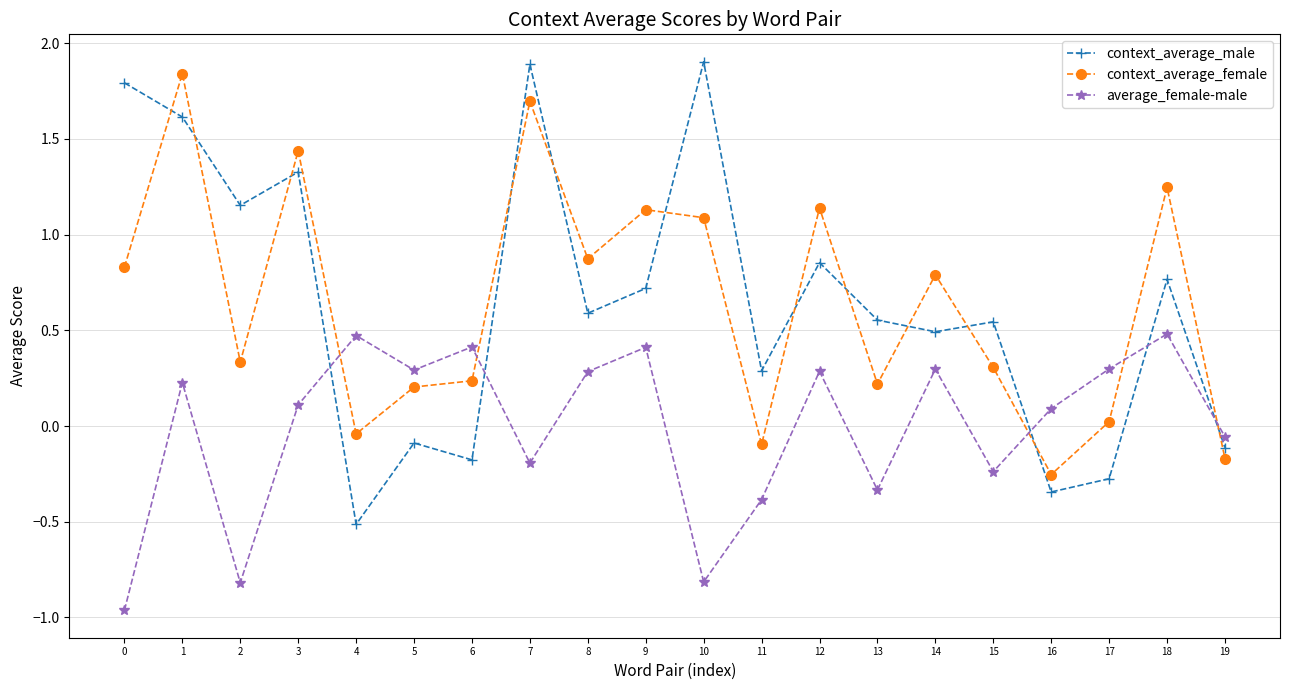

Is the value of context_average_male at 18 greater than the value of average_female-male at 17?

Yes